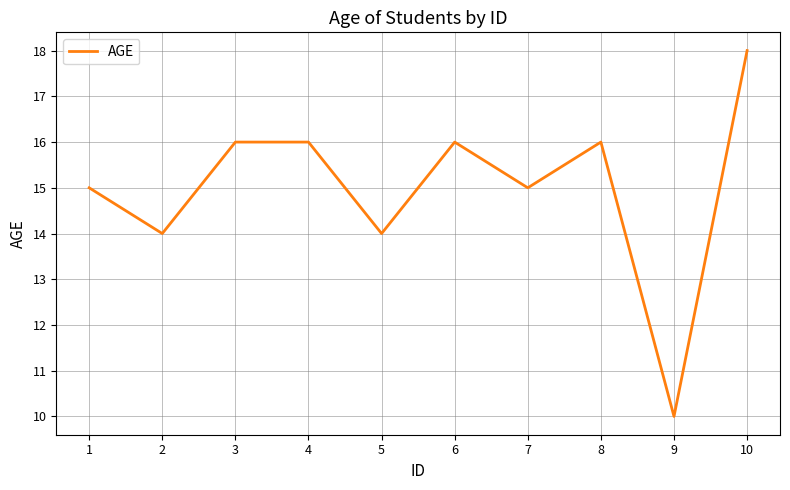

The value at 2 is 9. True or false?

False